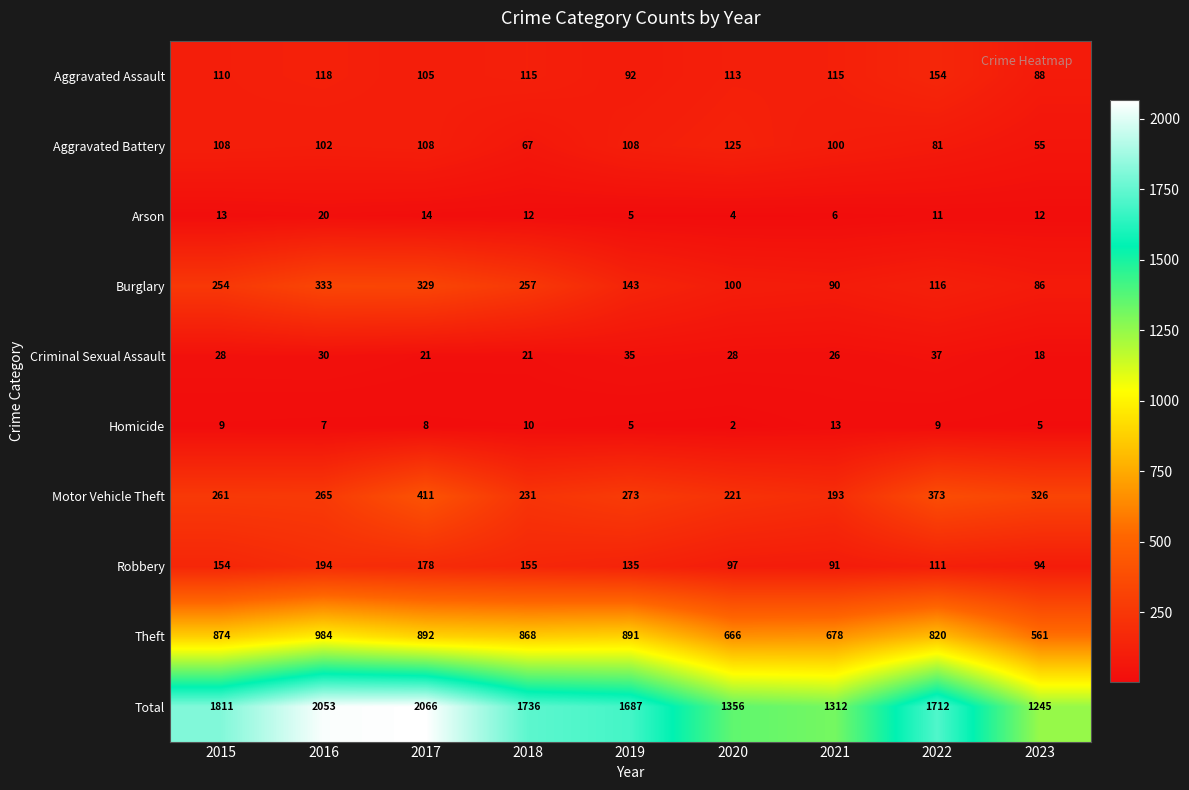

Read the Robbery value at 2019, to the nearest 10.

140